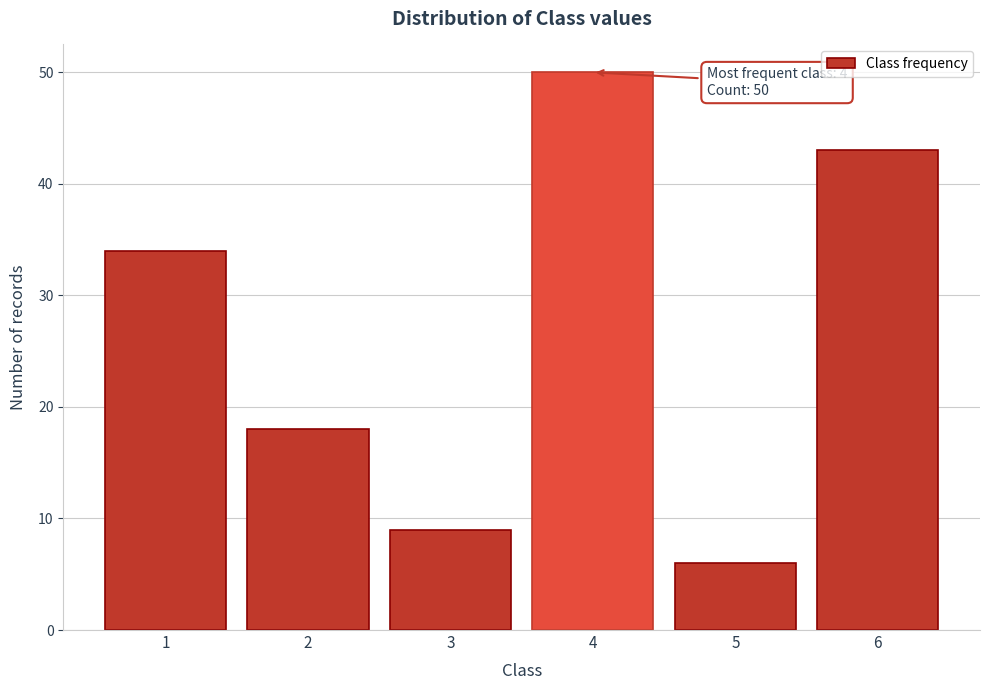

Reading left to right, transcribe all the data shown in this chart.

1=34	2=18	3=9	4=50	5=6	6=43